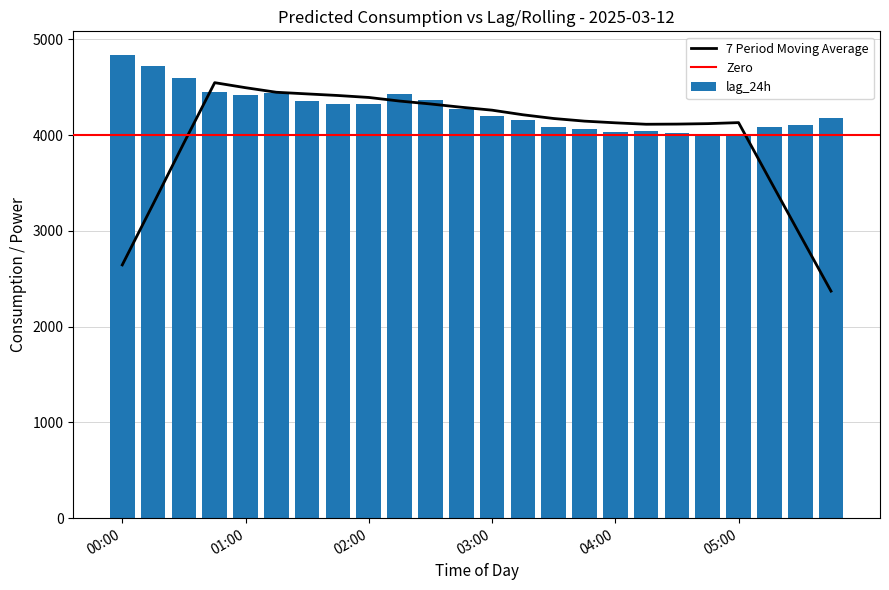

What is the smallest value displayed?

3997